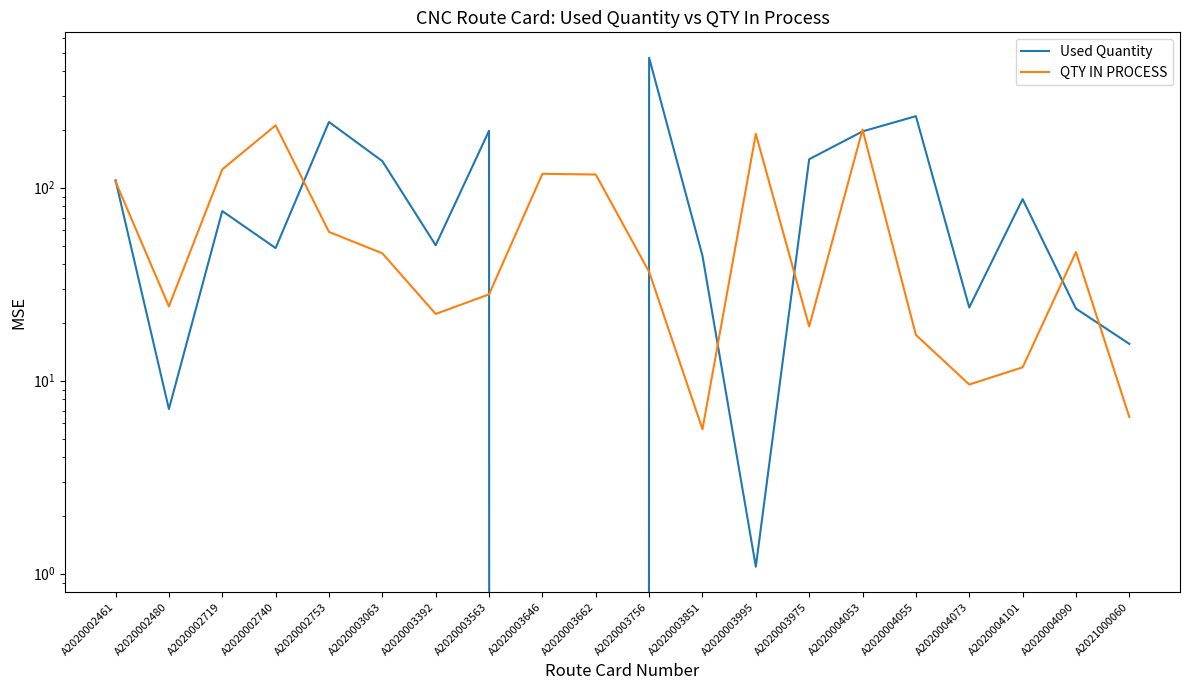

What is the label of the 12th point from the left?

A2020003851